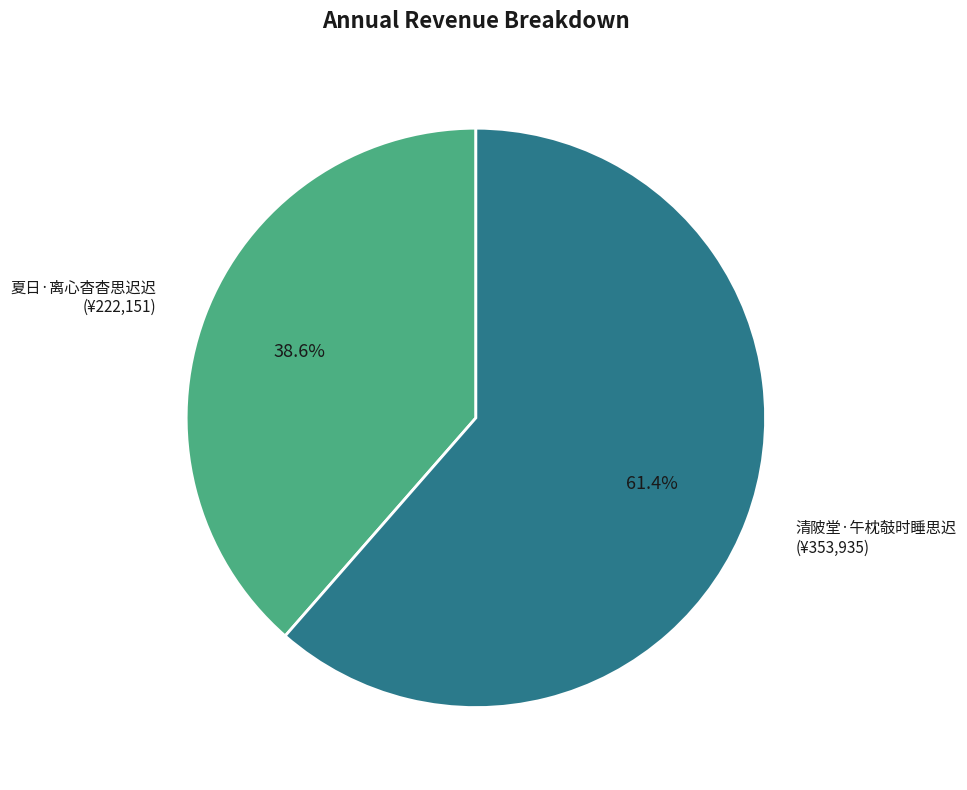

To the nearest percent, what percentage of the pie is 清陂堂·午枕攲时睡思迟?

61%